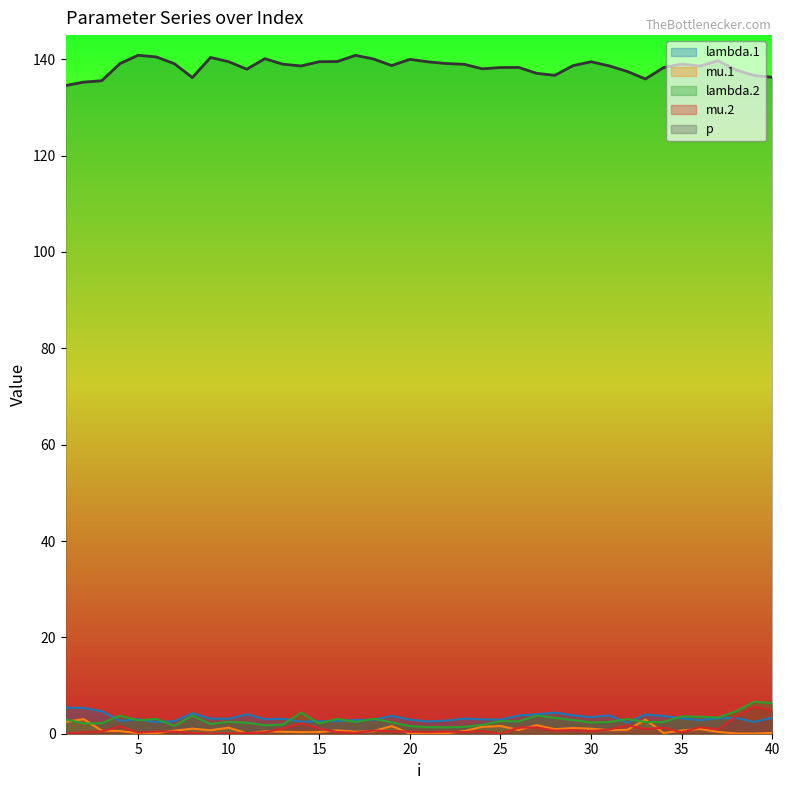

What value does the mu.1 series have at 40?

0.2